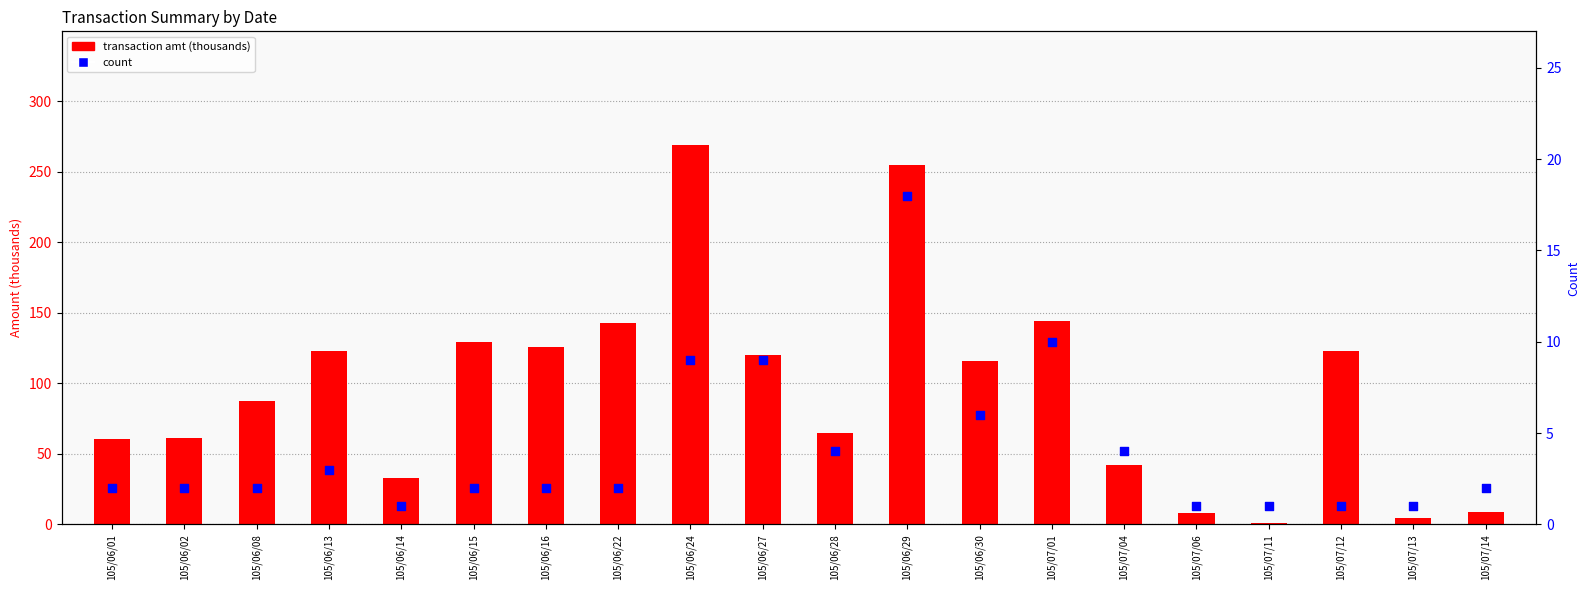

Is the value of count at 105/07/14 greater than the value of transaction amt (thousands) at 105/06/29?

No